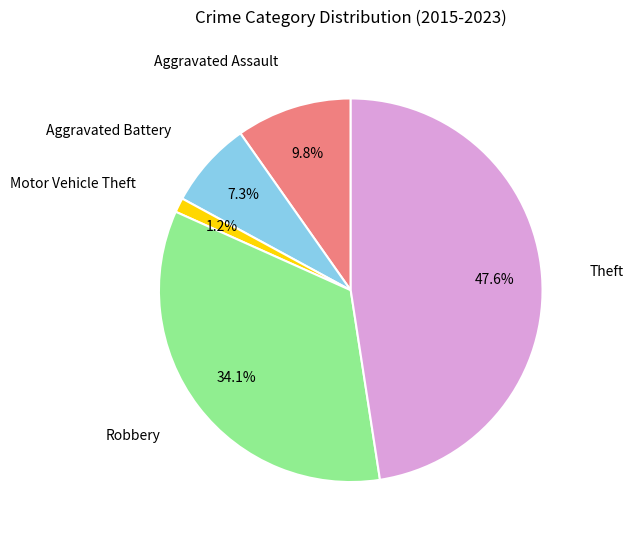

Which category has the smallest portion of the pie?

Motor Vehicle Theft